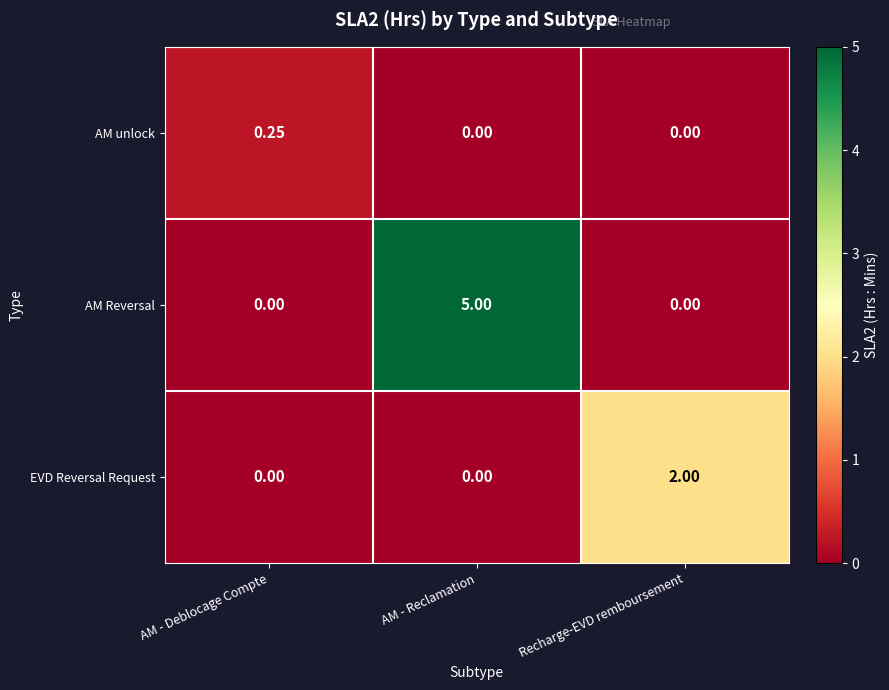

Rank the series by their maximum value, from lowest to highest.

AM unlock, EVD Reversal Request, AM Reversal